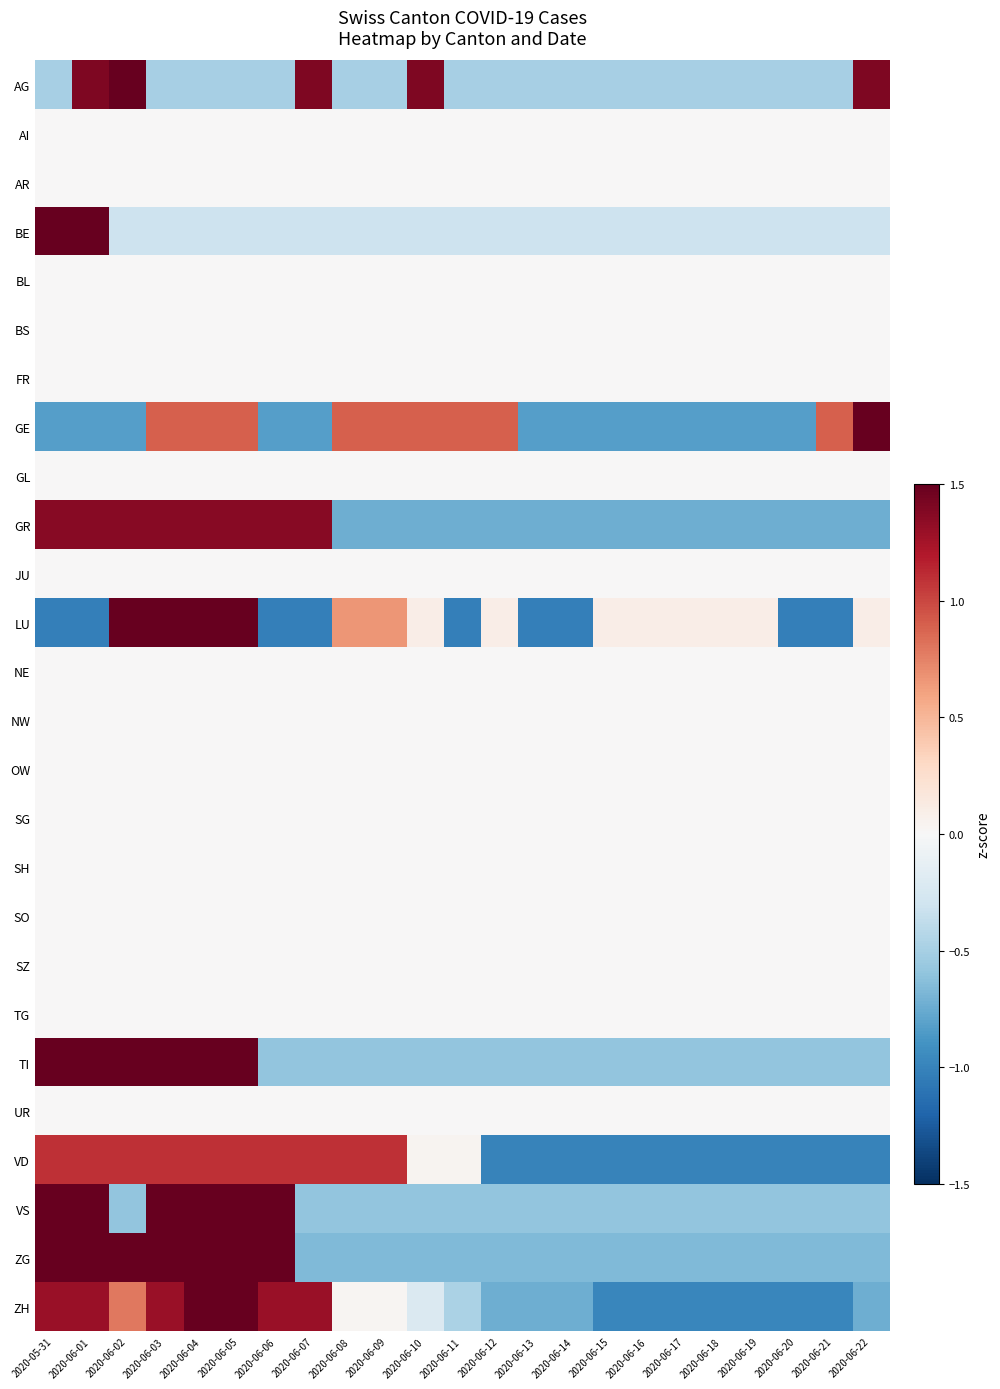

At 2020-06-07, list the series in order from largest to smallest.

AG, GR, ZH, VD, AI, AR, BL, BS, FR, GL, JU, NE, NW, OW, SG, SH, SO, SZ, TG, UR, BE, TI, VS, ZG, GE, LU